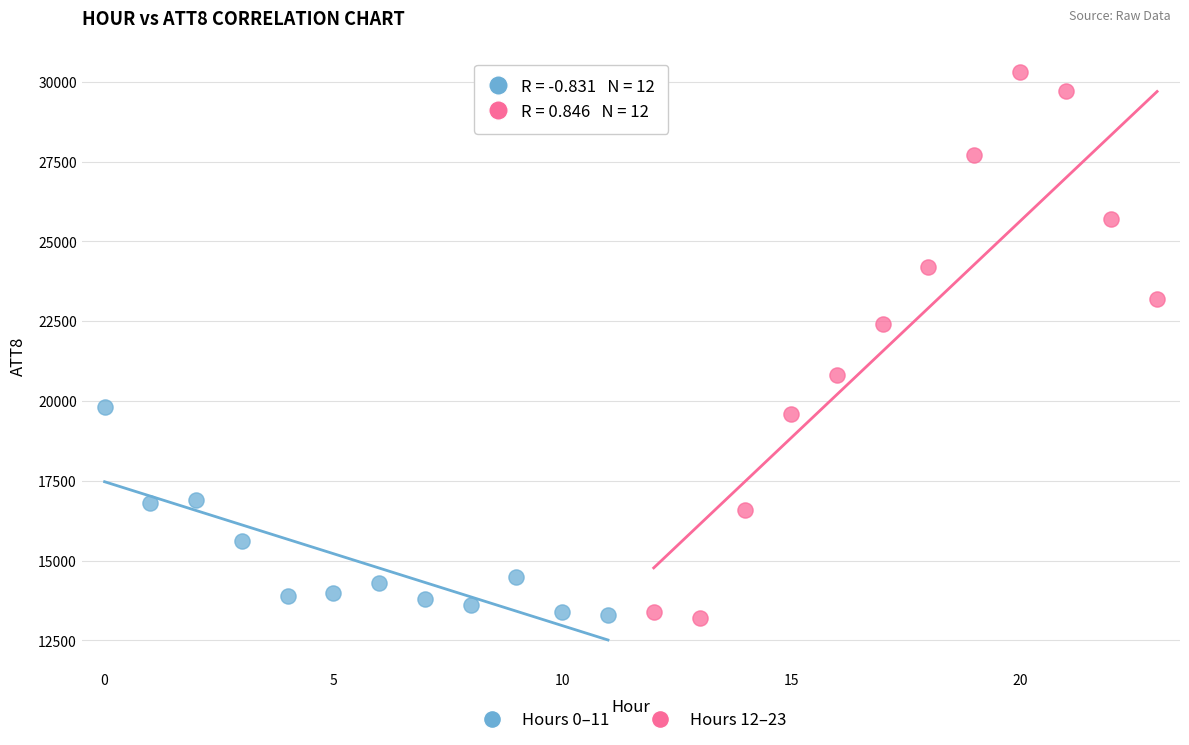

Which series has the widest spread of Y values?

Hours 12–23